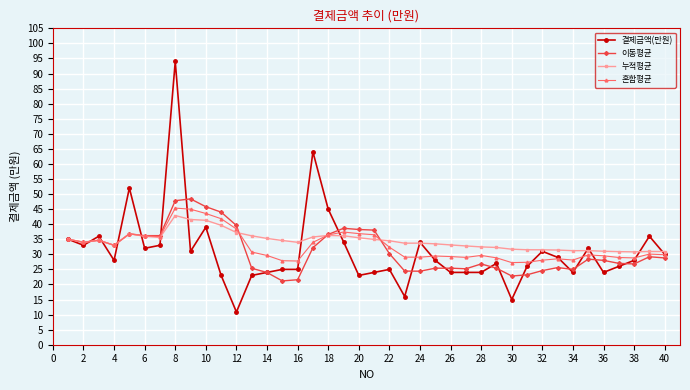

True or false: 이동평균 has more than 2 points higher than both neighbors.

True